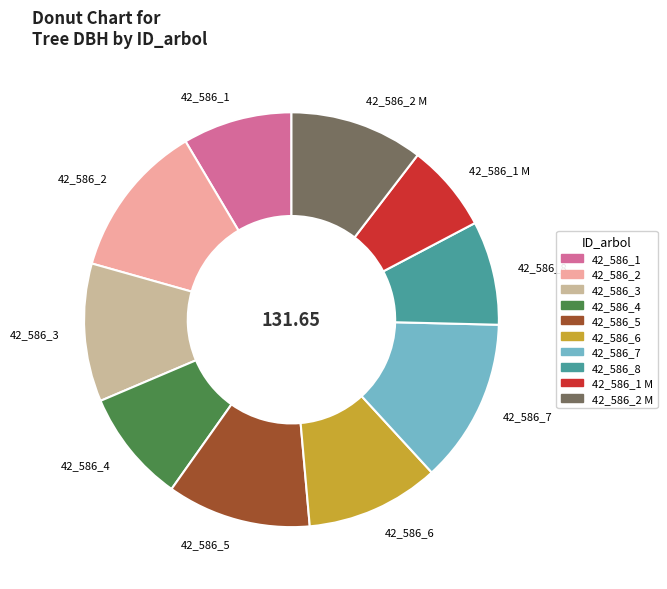

Is the sum of 42_586_1 M and 42_586_8 greater than half?

No